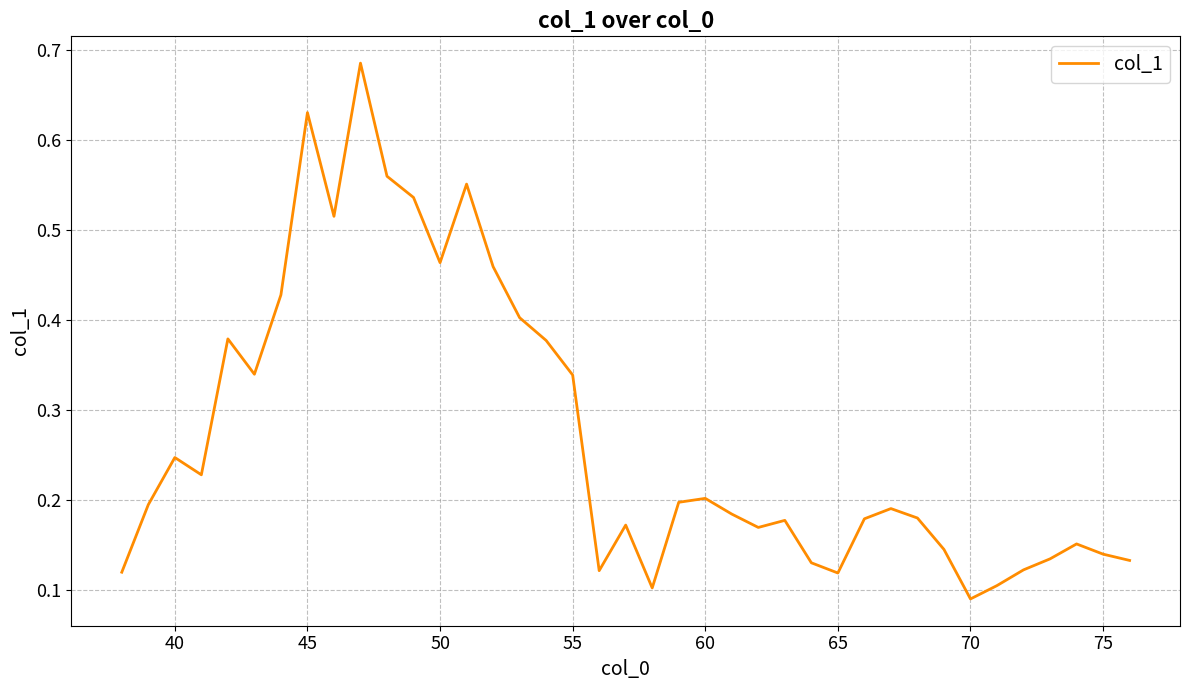

What is the average value?

0.3